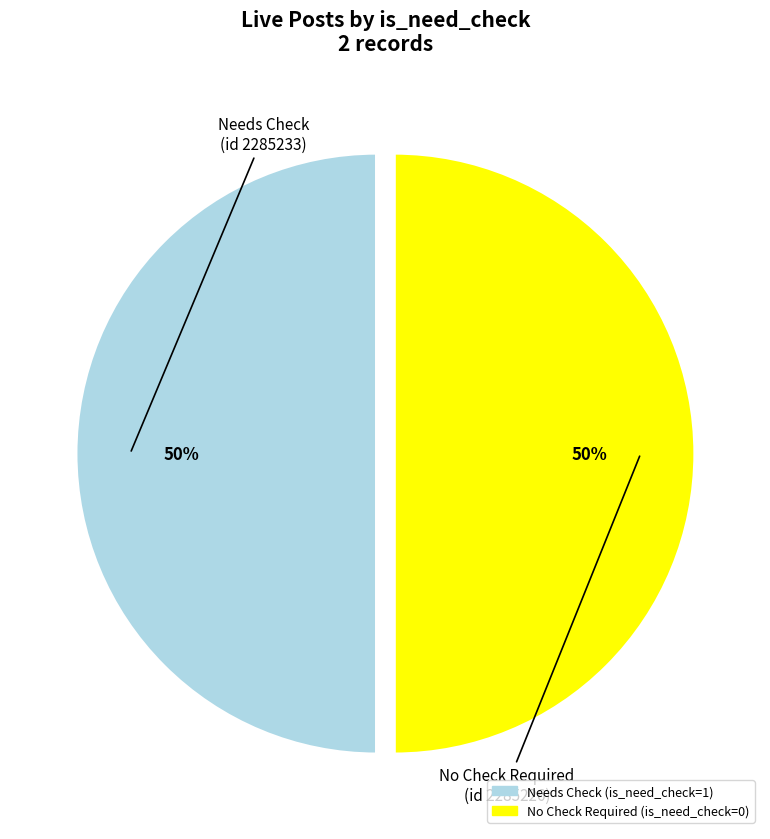

To the nearest percent, what is the average slice percentage?

50%